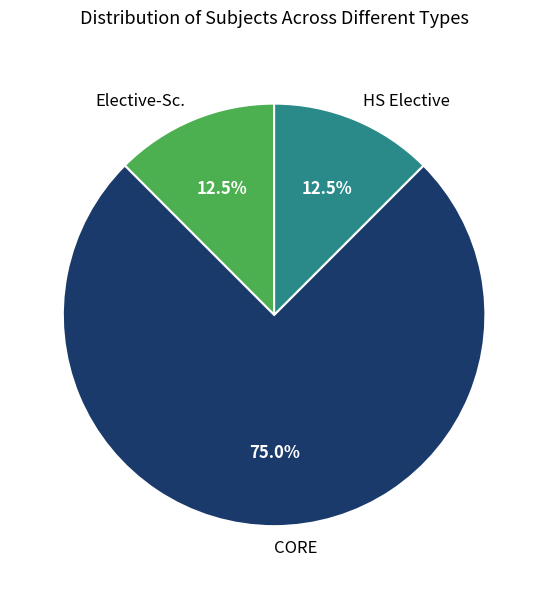

Between HS Elective and CORE, which is larger?

CORE